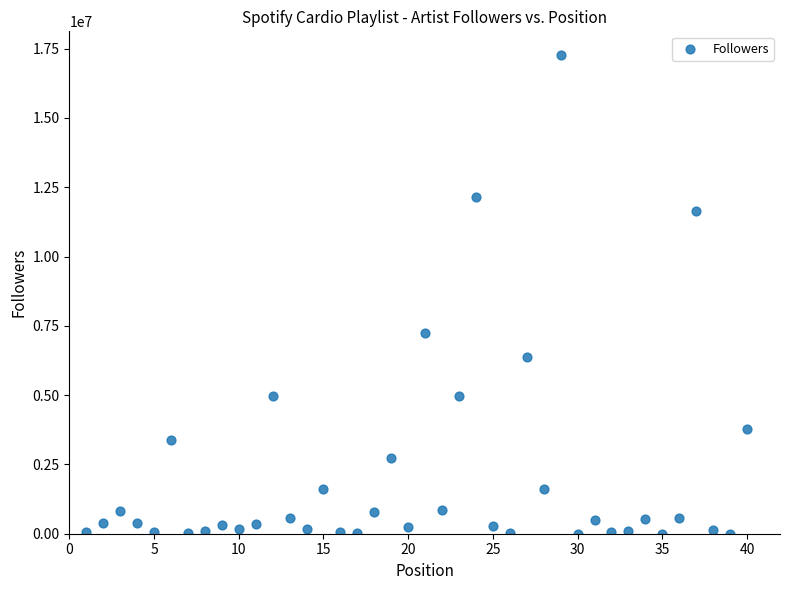

What is the range of Y values (max minus min)?

17263357